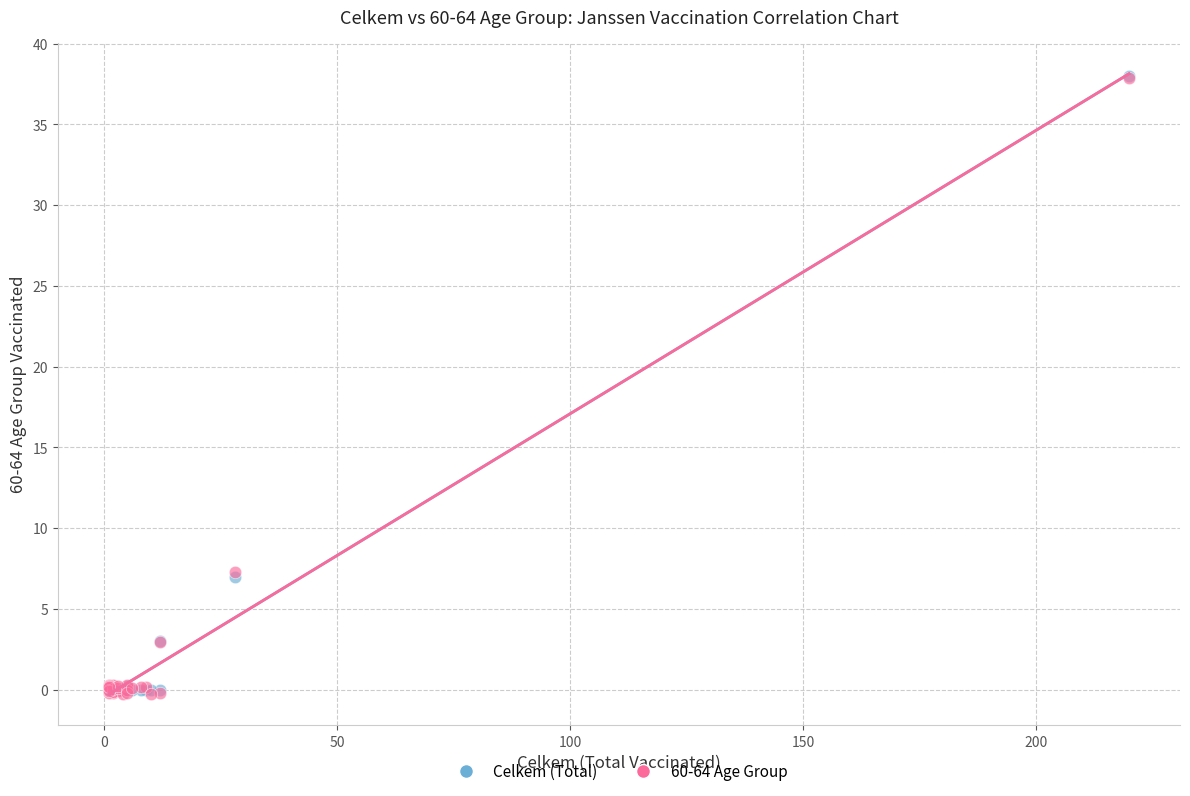

What are all the series names shown in the legend?

Celkem (Total), 60-64 Age Group